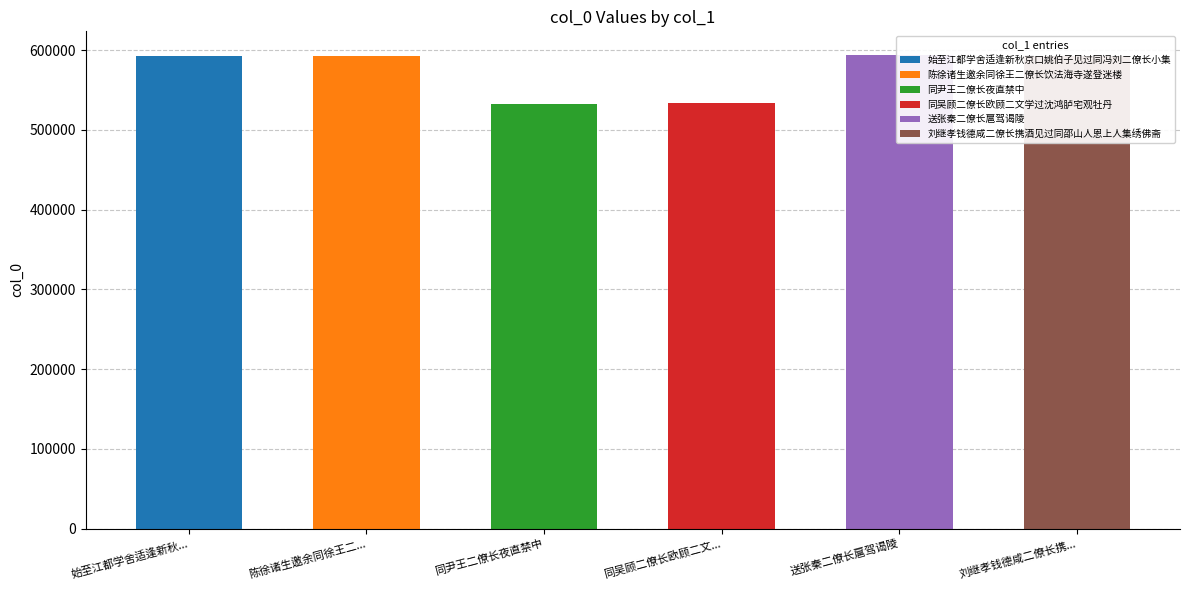

How many bars are there in total?

6